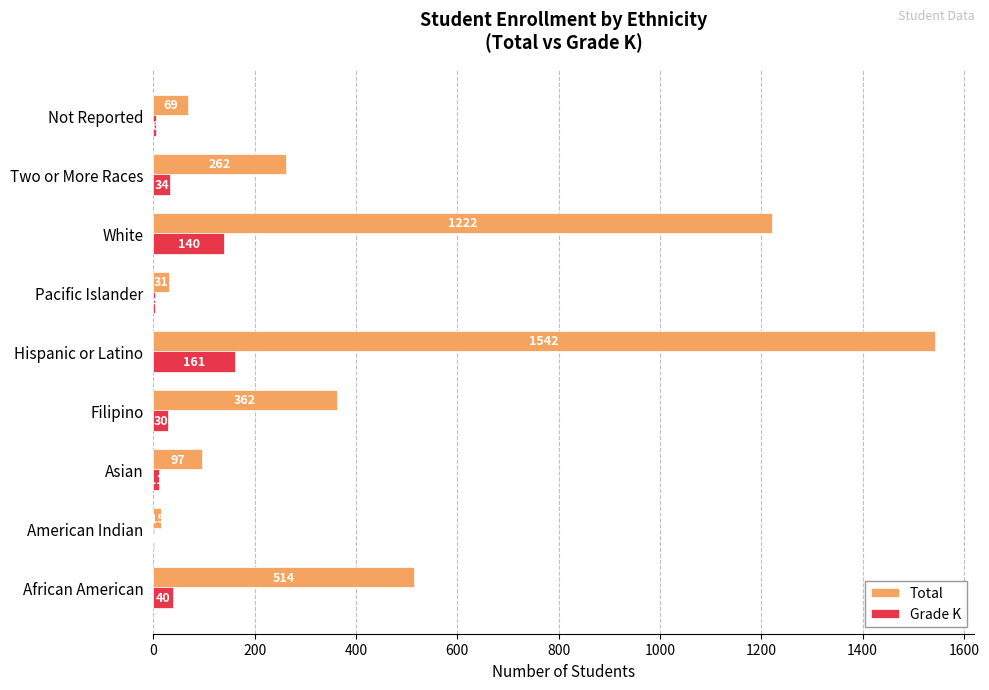

What is the maximum value for Total?

1542